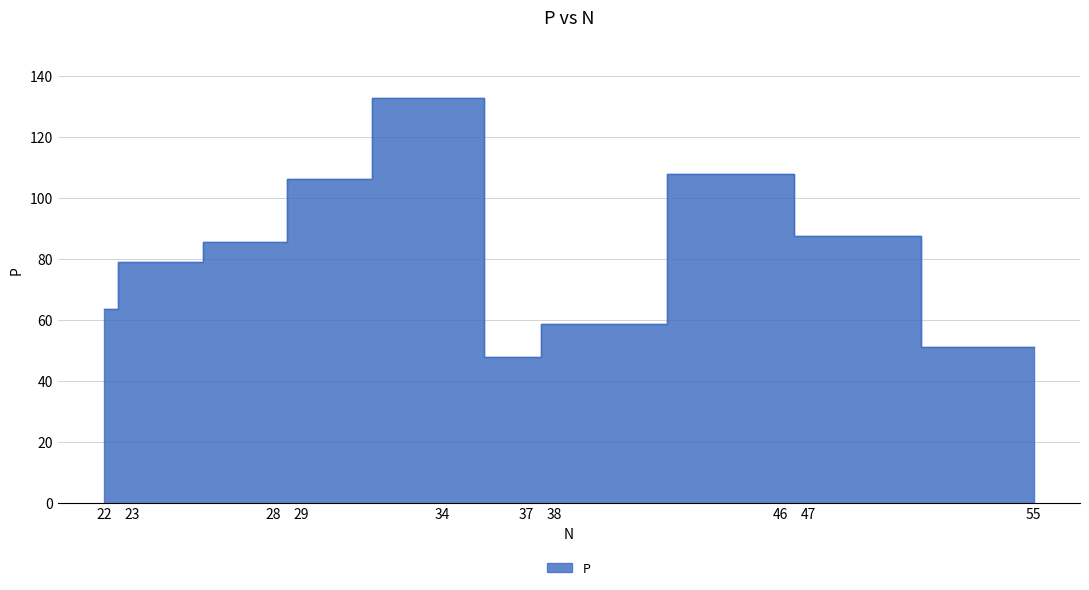

Reading right to left, list all the values displayed in this chart.

50.9	87.6	107.9	58.7	47.9	132.9	106.4	85.5	79.0	63.5